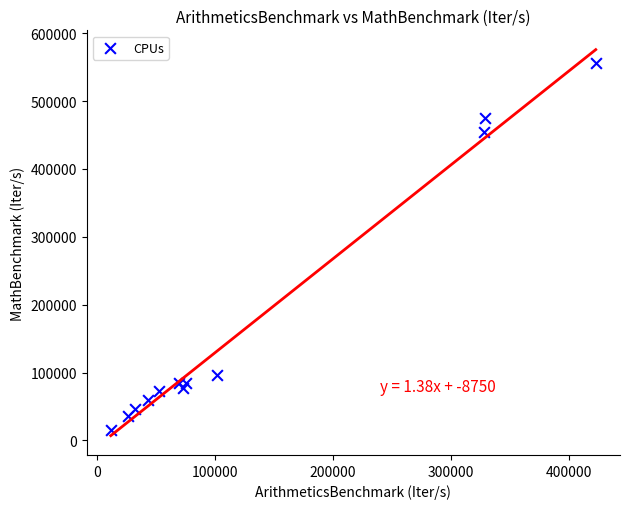

What is the range of Y values (max minus min)?

540386.7